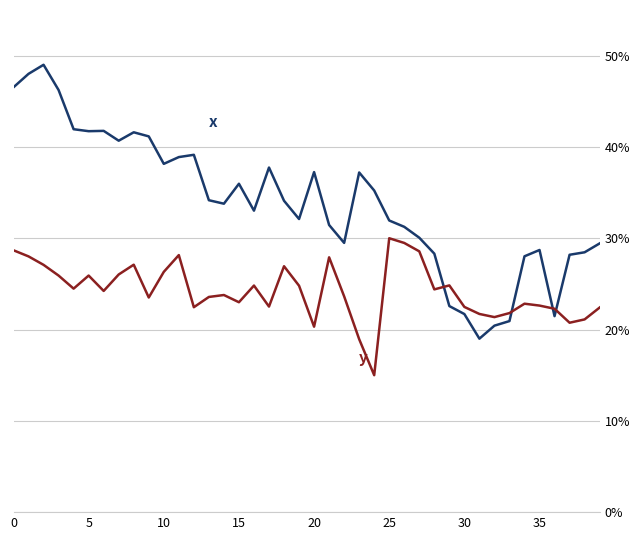

Is this an area chart (filled region under the line)?

No